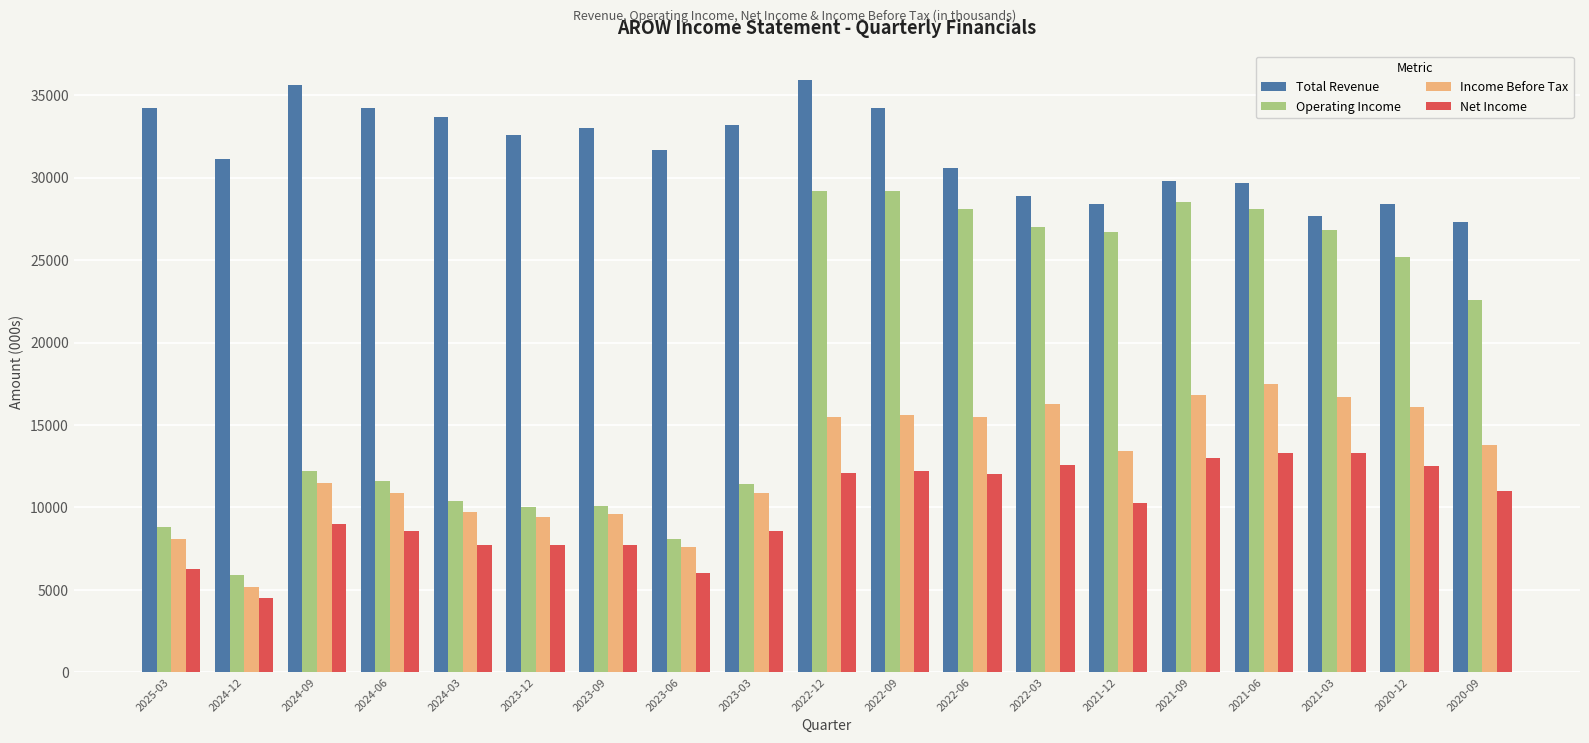

What is the difference between the Income Before Tax values at 2023-09 and 2024-06?

1300